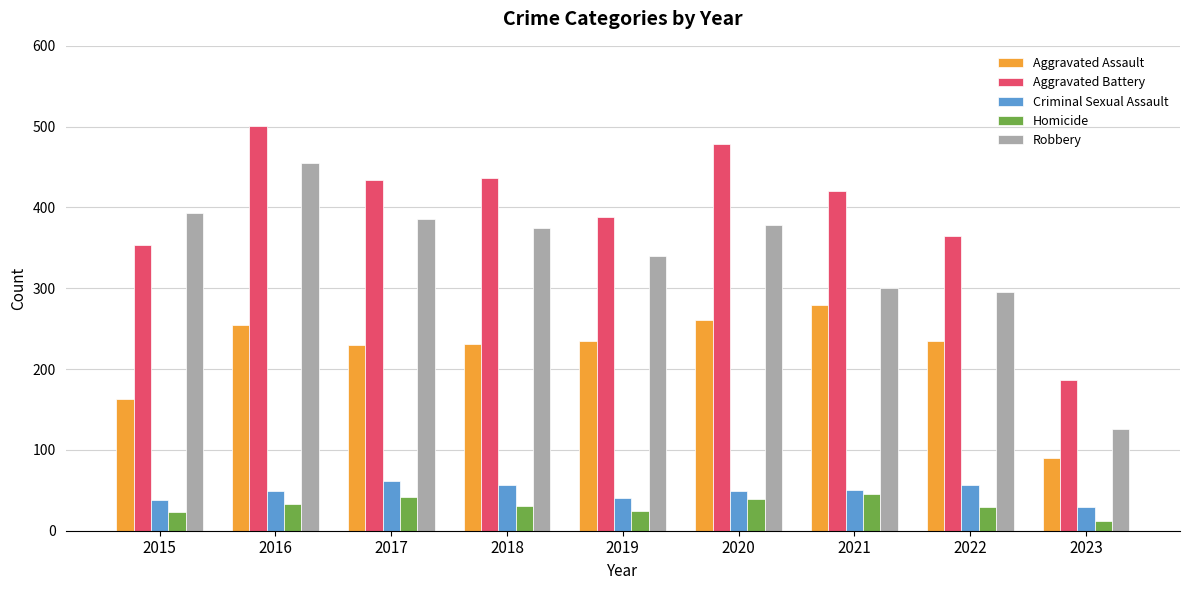

What is the average value of the Aggravated Assault series?

220